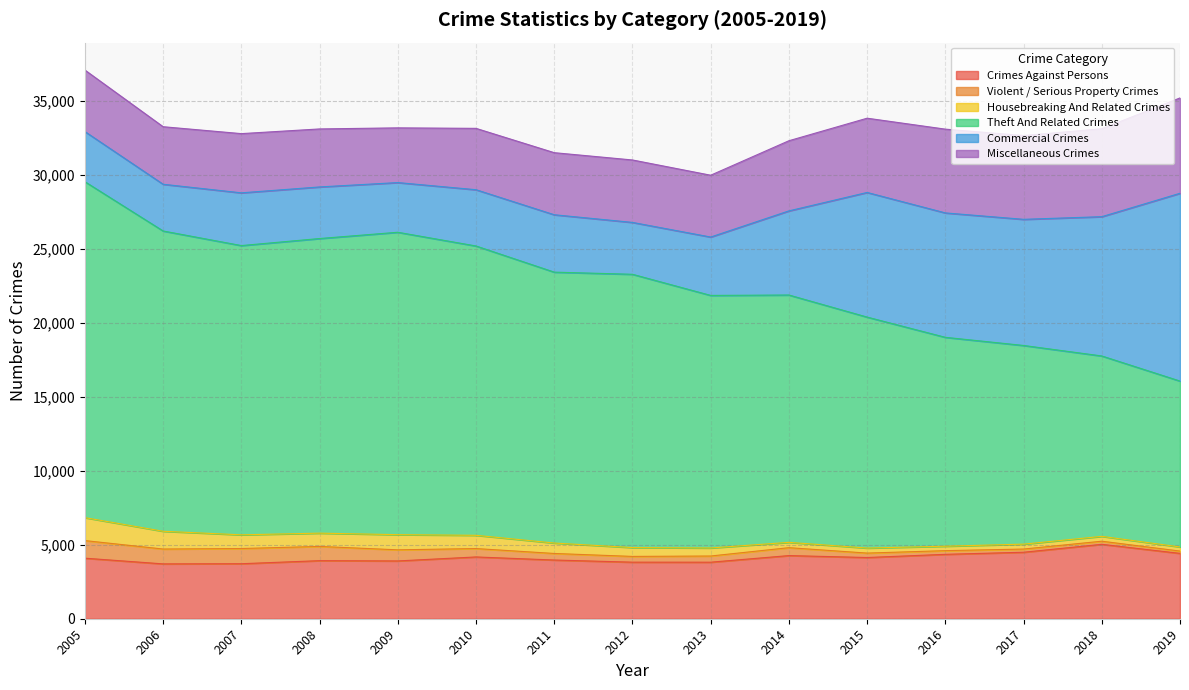

At which category is the sum across all series the highest?

2005